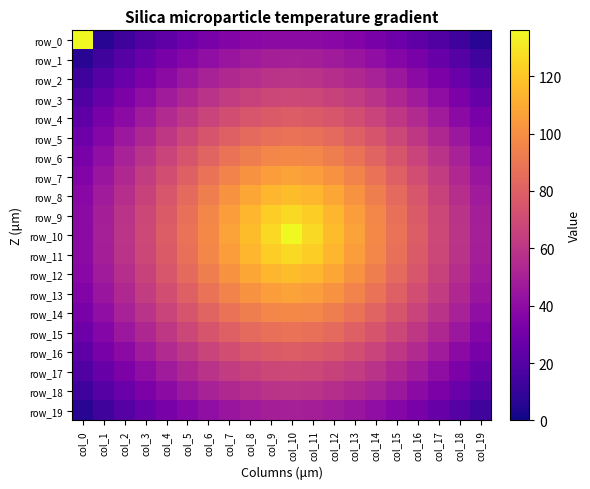

What is the sum of all row_0 values?

647.3